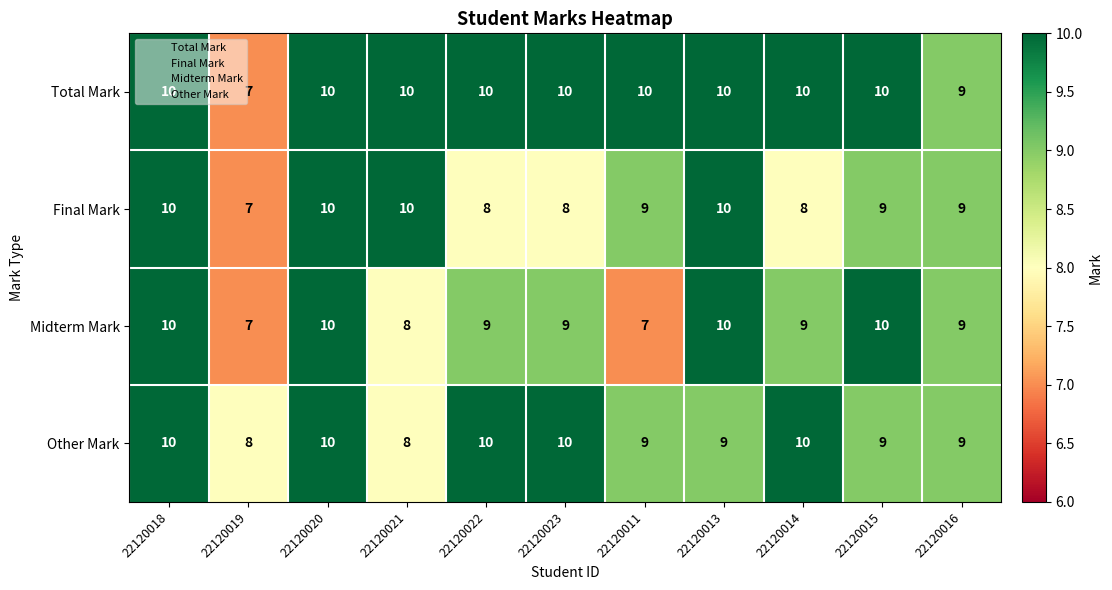

At how many categories does at least one series exceed 7?

11